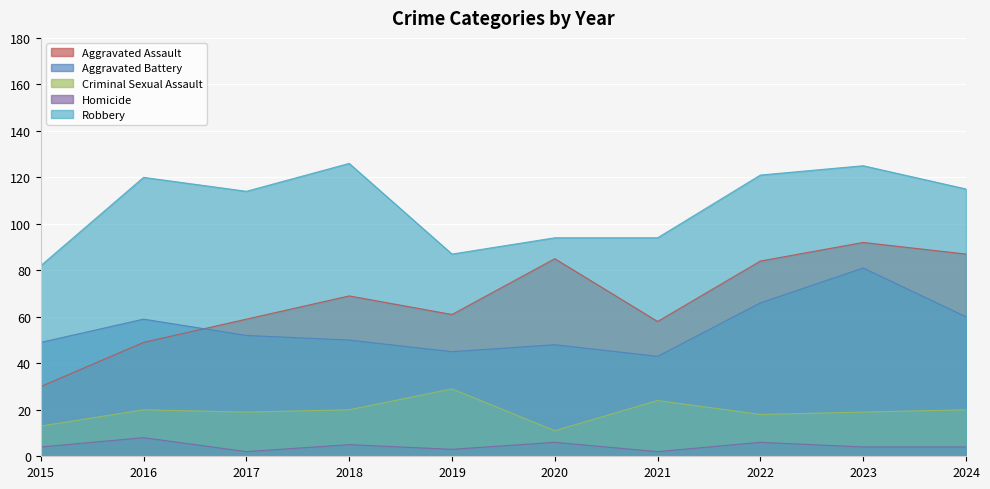

Which series ends up on top after the final intersection of Aggravated Battery and Aggravated Assault?

Aggravated Assault